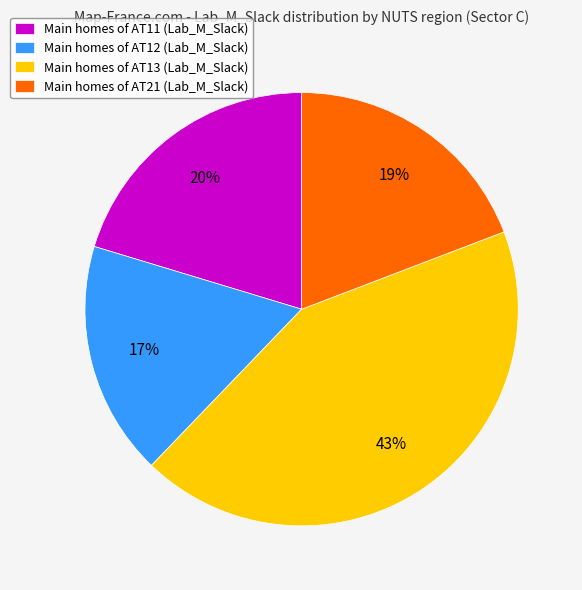

Is it true that Main homes of AT21 (Lab_M_Slack) is 34% of the pie?

False